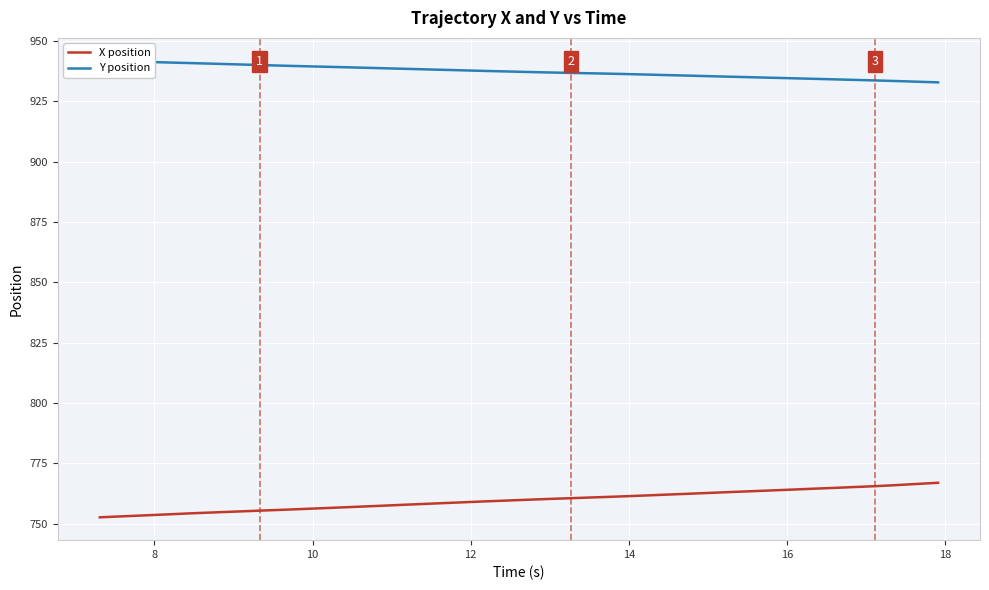

True or false: X position and Y position intersect in this chart.

False